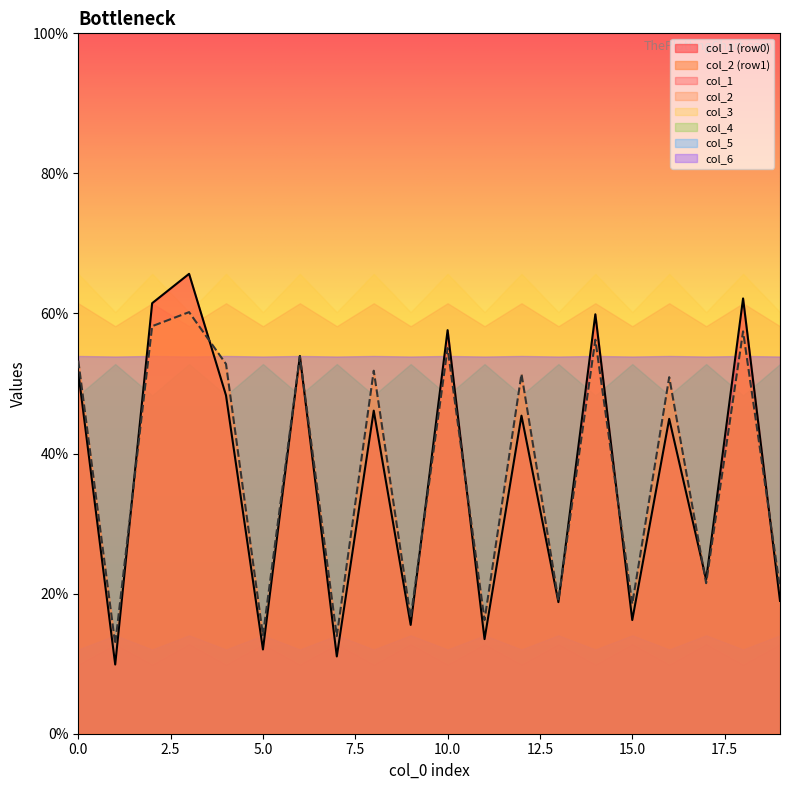

Between 51.625 and 53.265625, which is larger?

53.265625